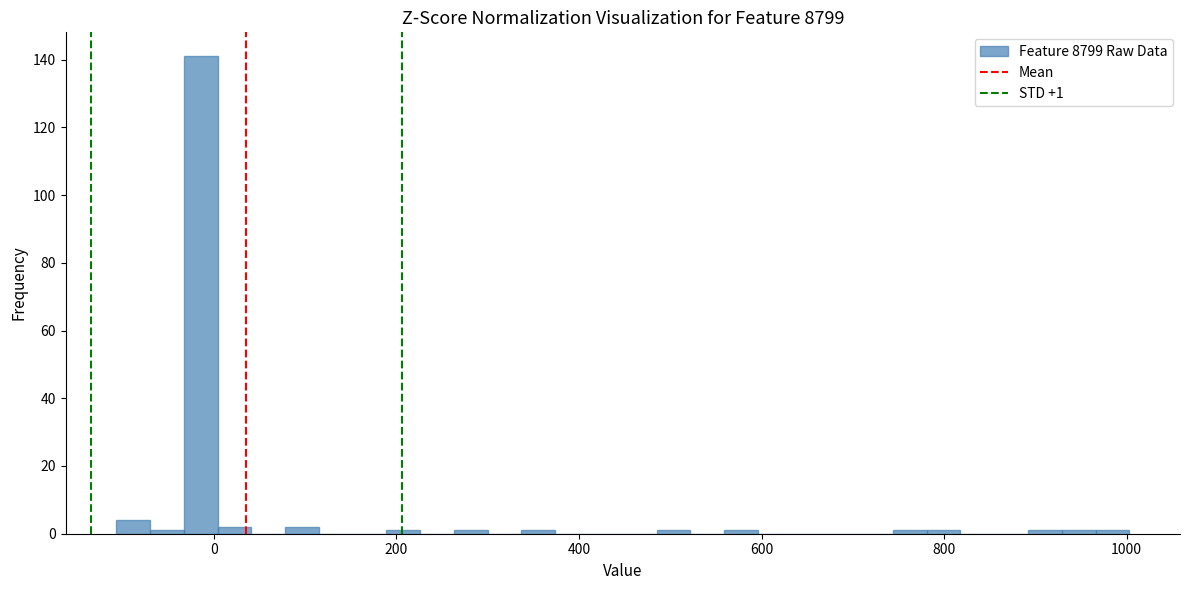

Around what value on the x-axis is the tallest bar? Give the approximate position of its centre, as read against the axis.

-20